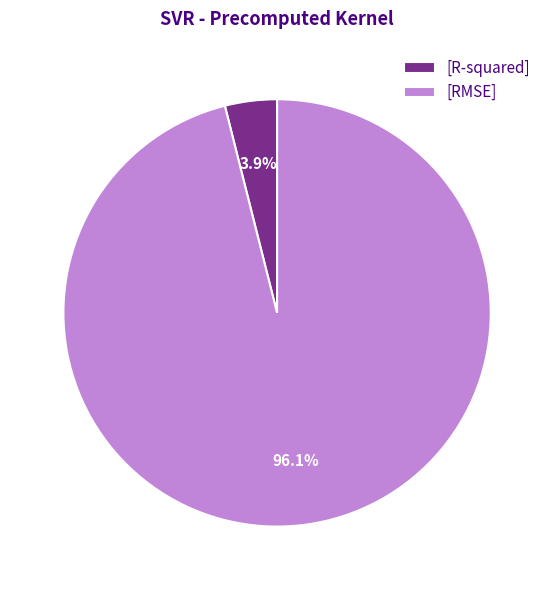

Is there a majority slice in this chart?

Yes